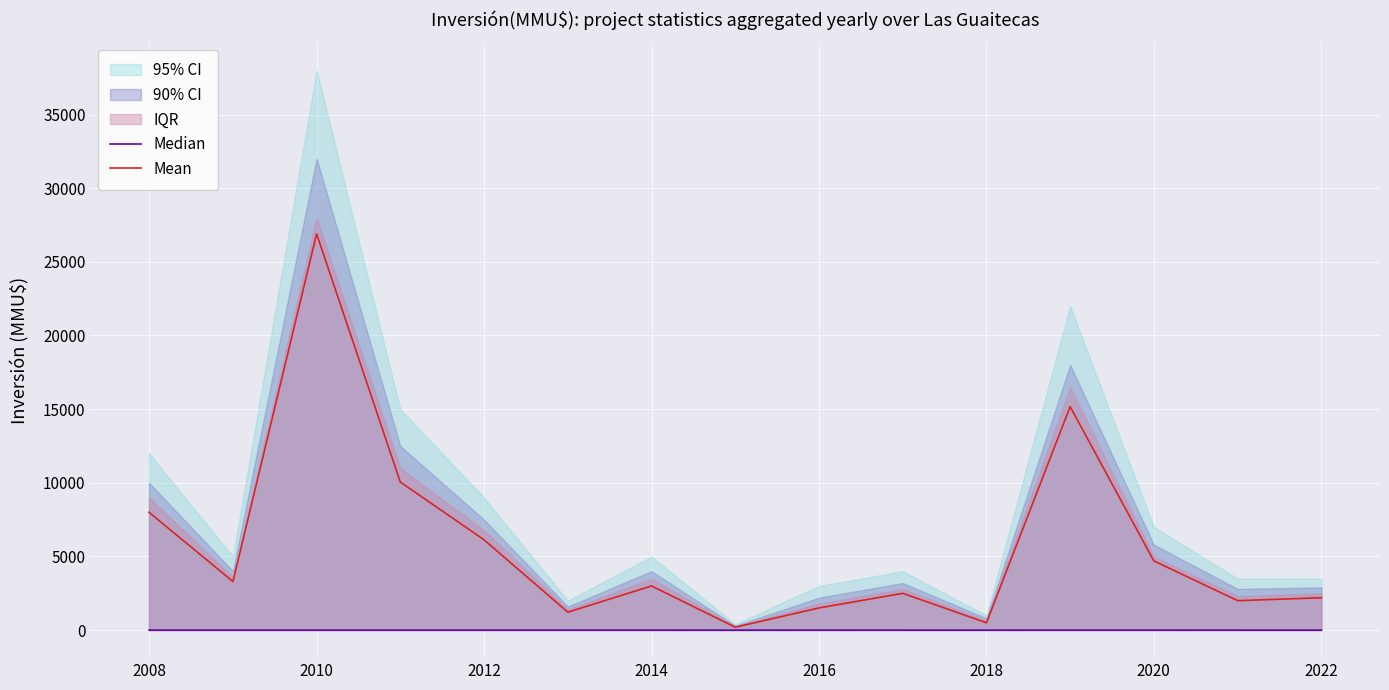

True or false: Mean has more than 1 points higher than both neighbors.

True